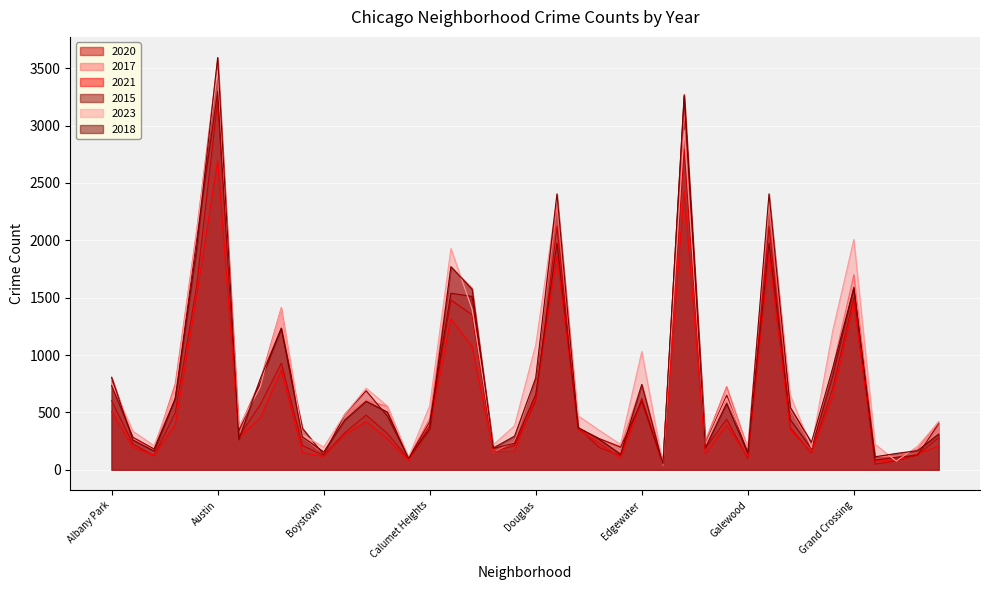

What is the difference between the highest and lowest values at Edgewater?

431